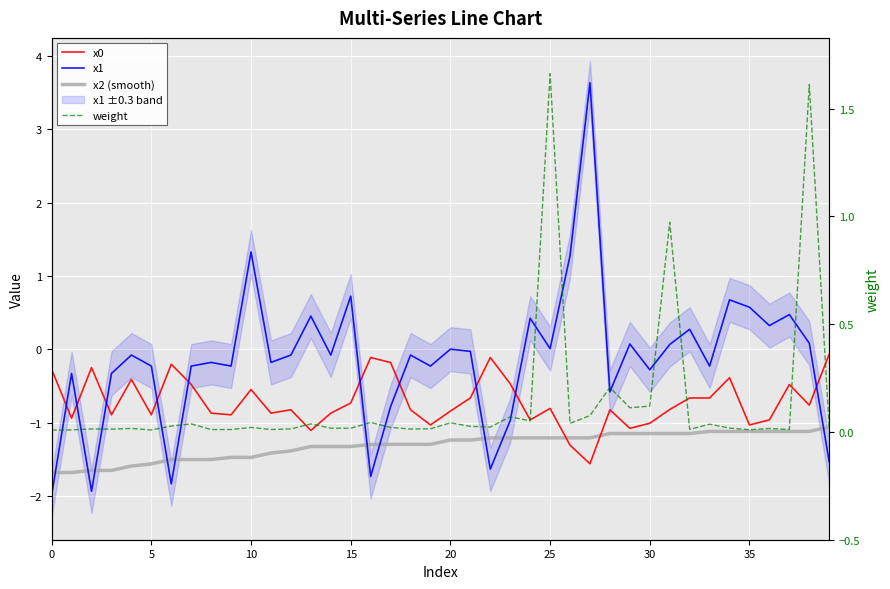

How many times do x2 (smooth) and x1 cross each other?

10